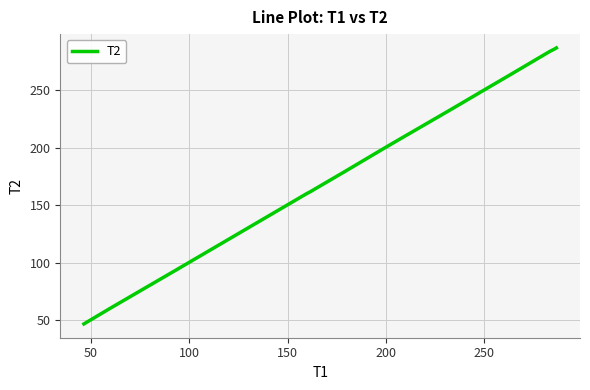

How many values are below 201?

8